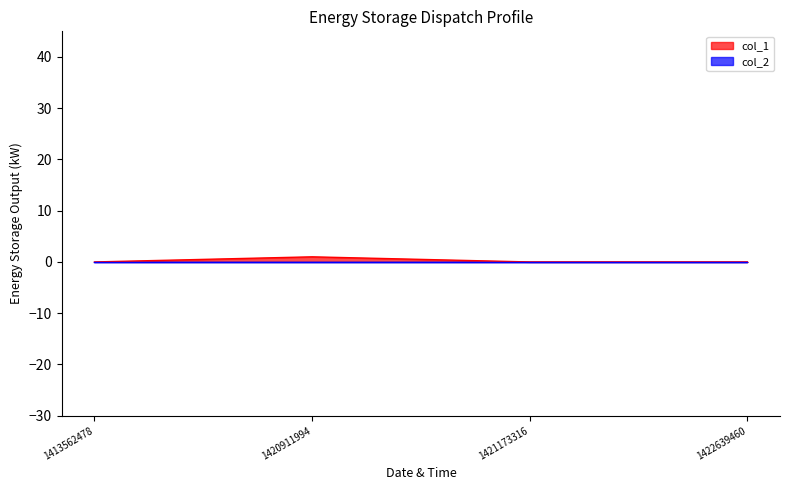

How many lines are shown in the chart?

2